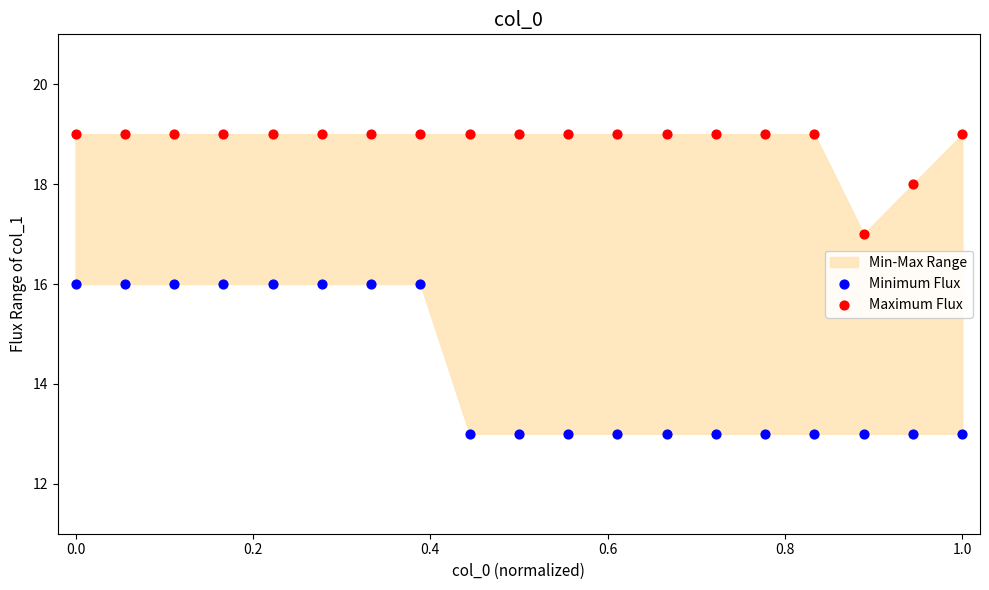

Which series has the largest Y range (max minus min)?

Minimum Flux